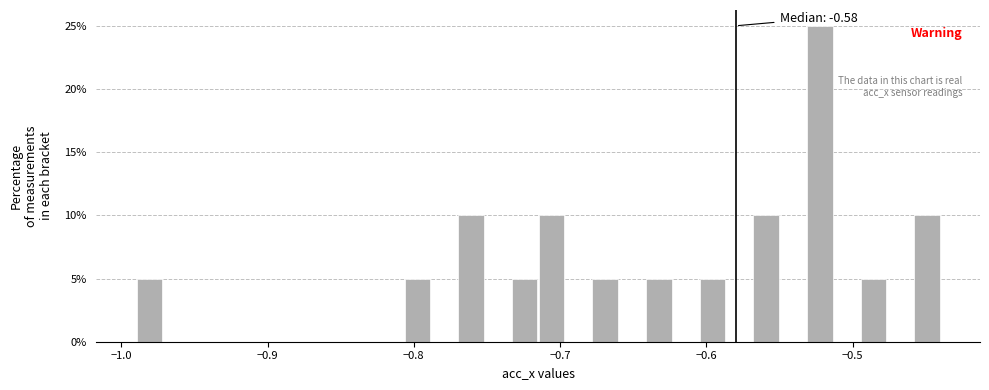

Read against the x-axis, roughly where is the centre of the tallest bar?

-0.52